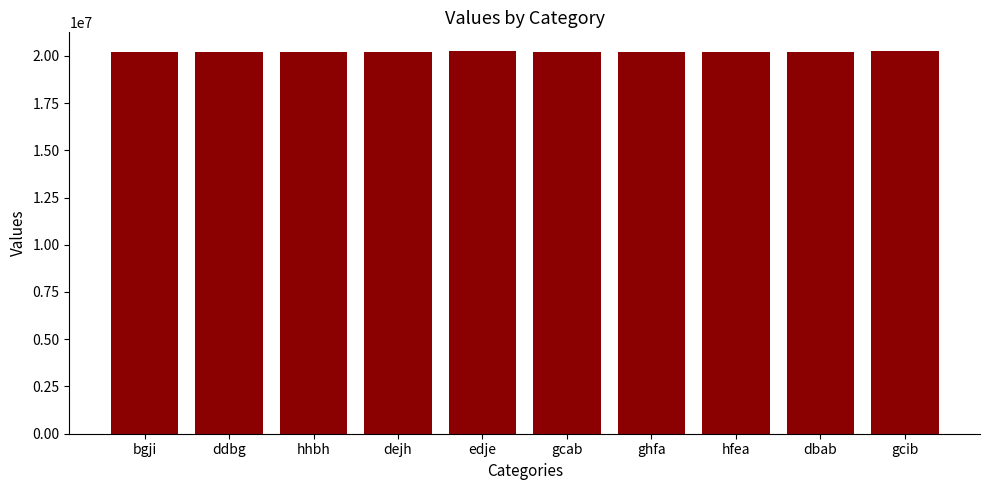

What is the greatest value displayed?

20229872